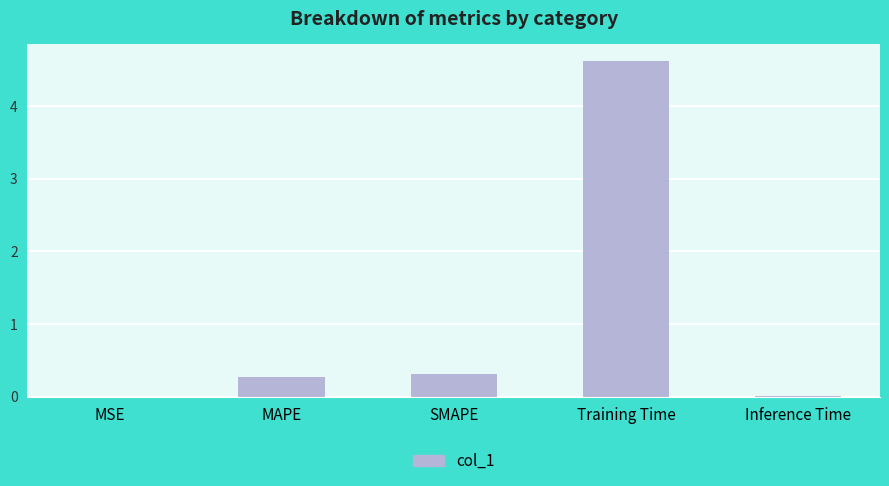

Which has a higher value, MSE or MAPE?

MAPE